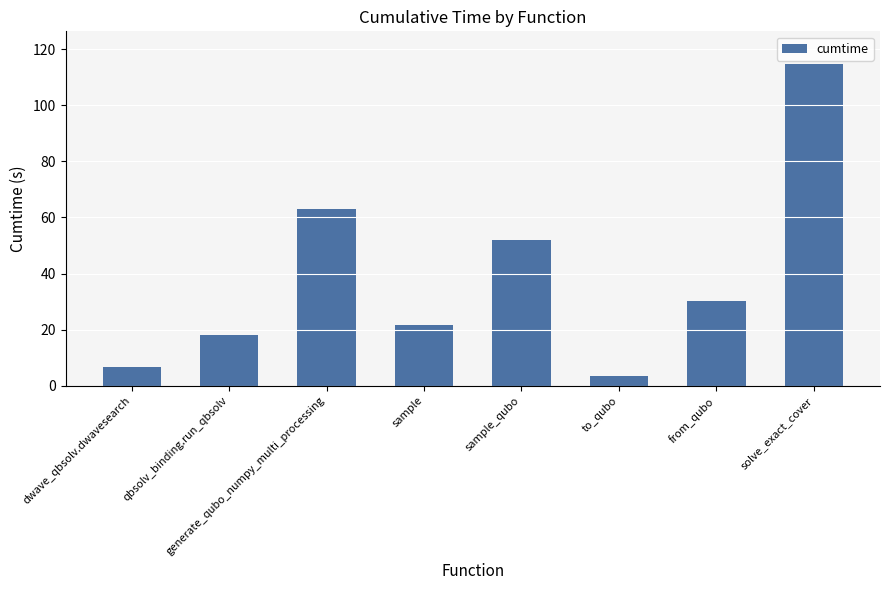

Reading right to left, transcribe all the data shown in this chart.

solve_exact_cover=114.8	from_qubo=30.1	to_qubo=3.3	sample_qubo=51.8	sample=21.5	generate_qubo_numpy_multi_processing=63.0	qbsolv_binding.run_qbsolv=18.2	dwave_qbsolv.dwavesearch=6.7